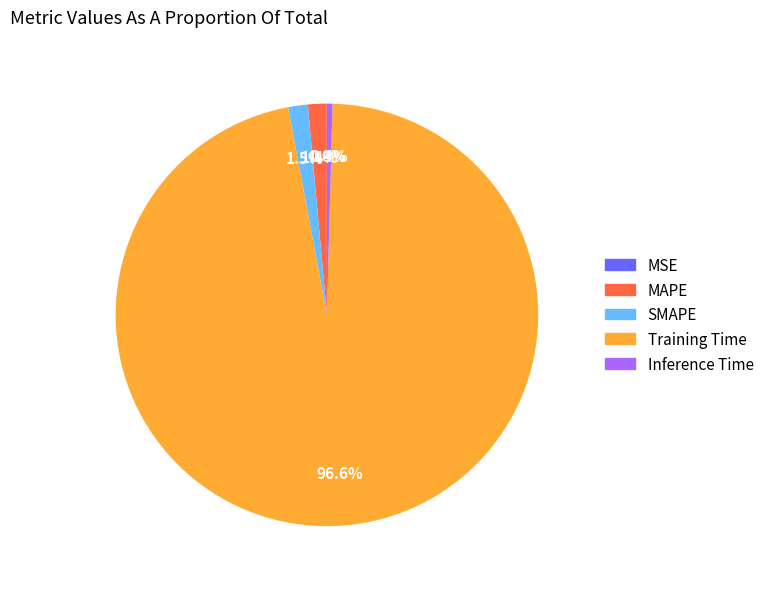

Which has a higher value, SMAPE or Training Time?

Training Time